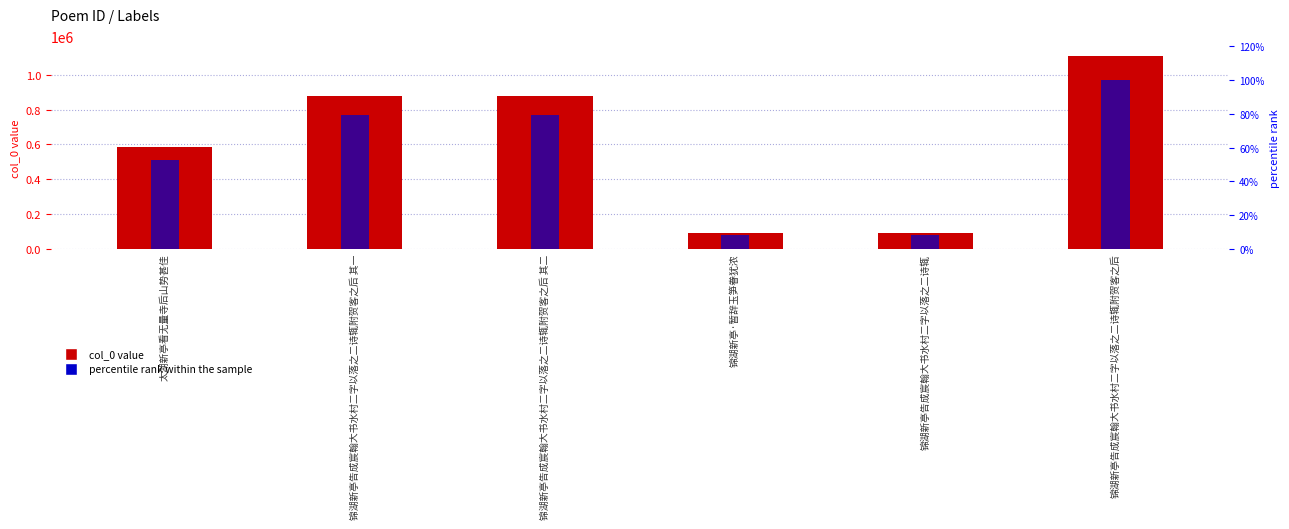

What is the total value across all series at 锦湖新亭·暂辞玉笋眷犹浓?

88106.9